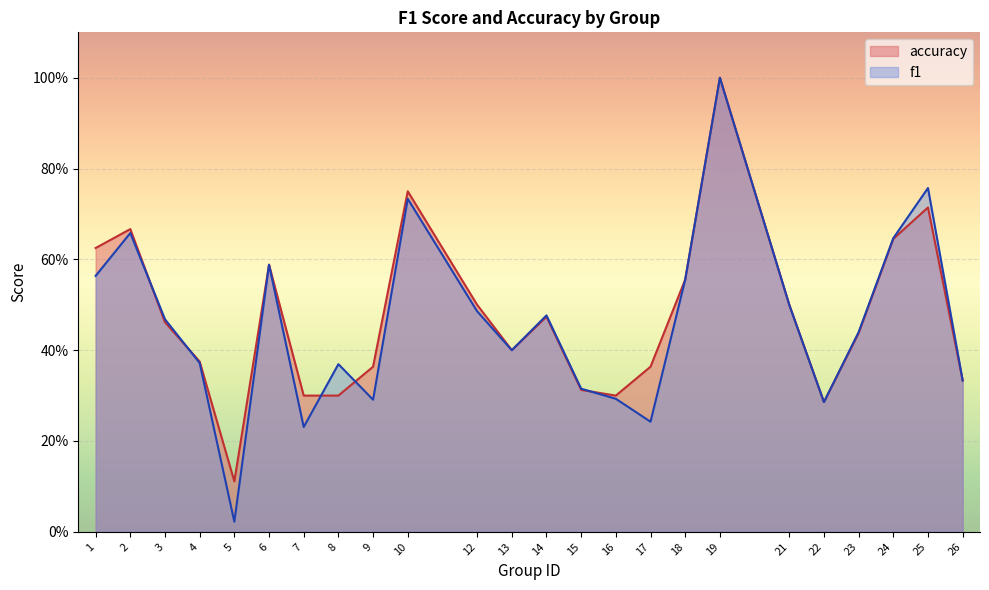

What is the spread (max minus min) of values at 8?

0.1